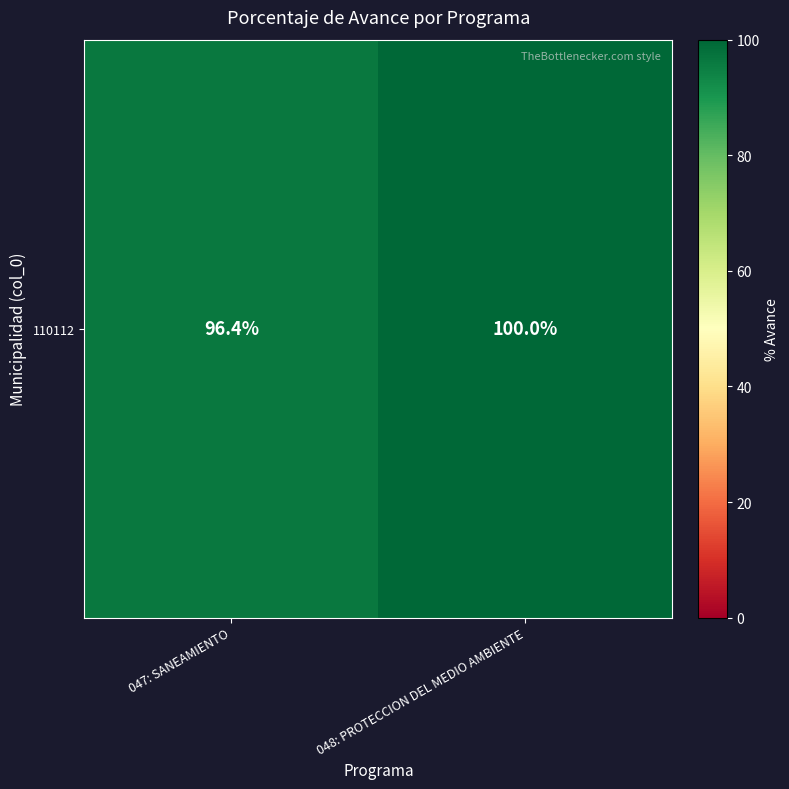

What is the difference between the maximum and minimum values?

3.6